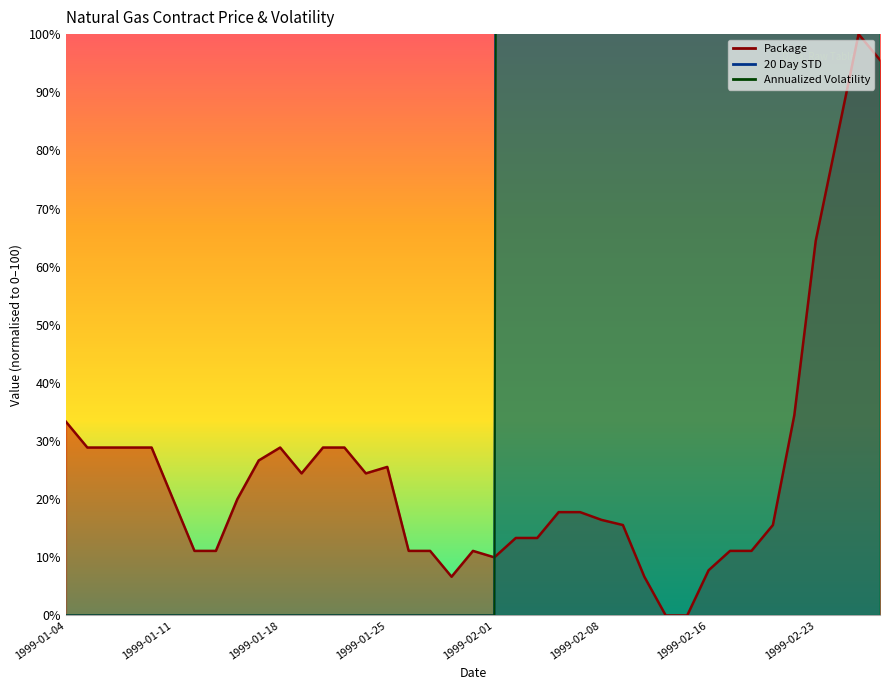

Between 1999-02-02 and 1999-02-01, which is larger?

1999-02-02